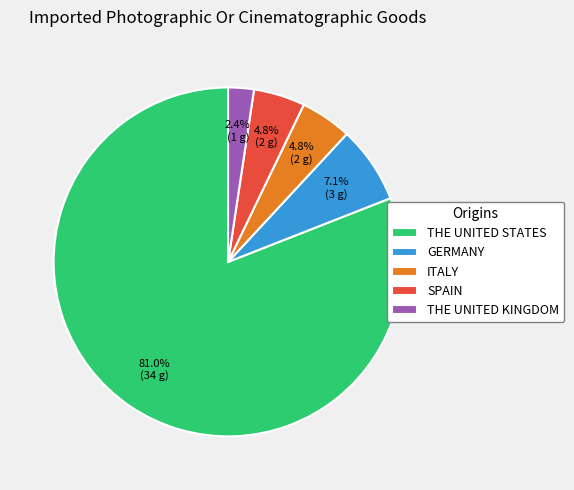

Count the number of slices in the pie.

5